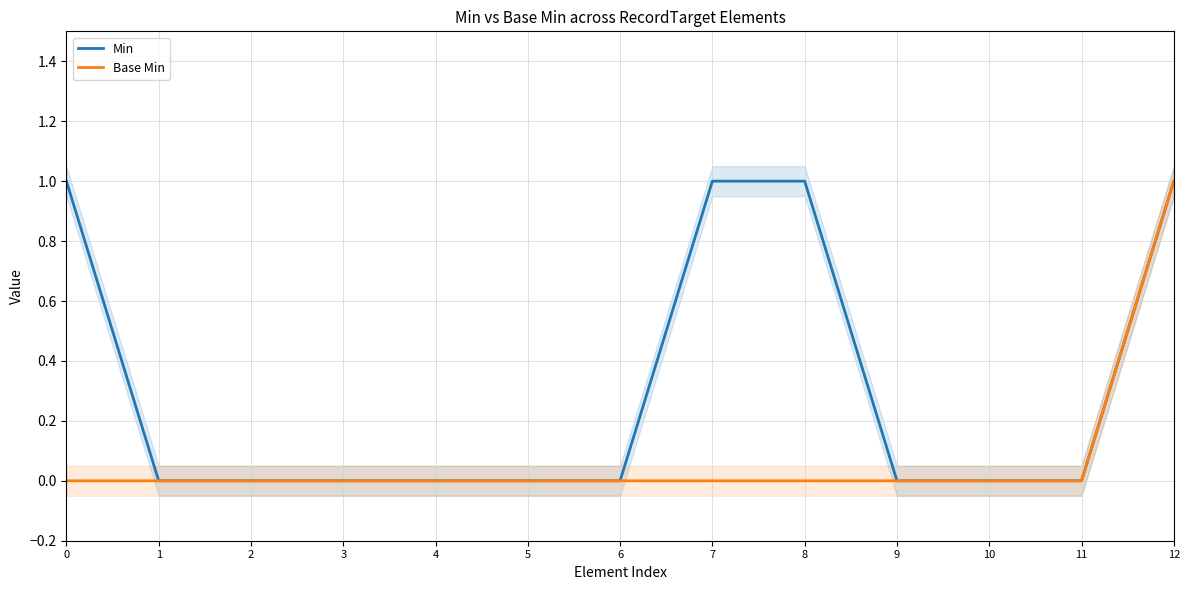

How many lines are shown in the chart?

2